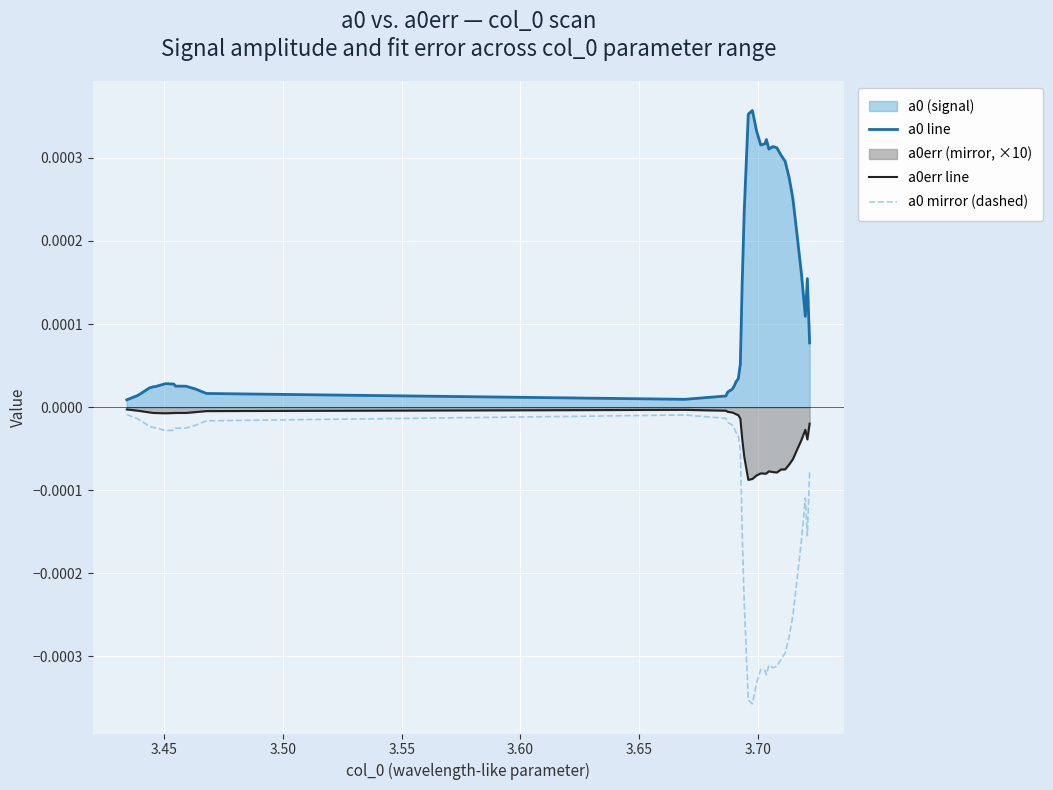

True or false: a0 line and a0 mirror (dashed) cross at least once.

False